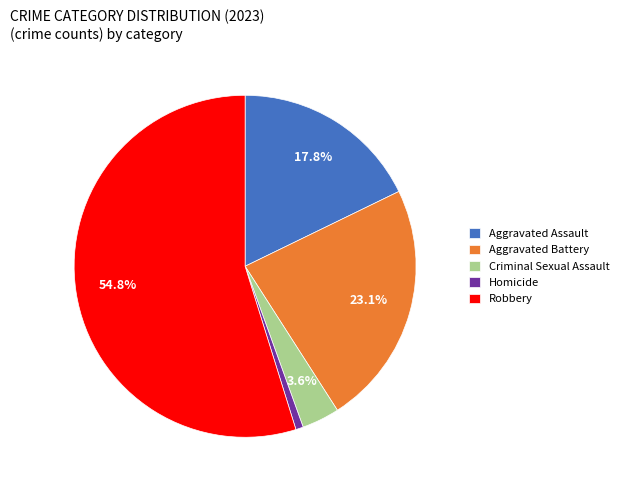

What is the largest slice in the pie chart?

Robbery